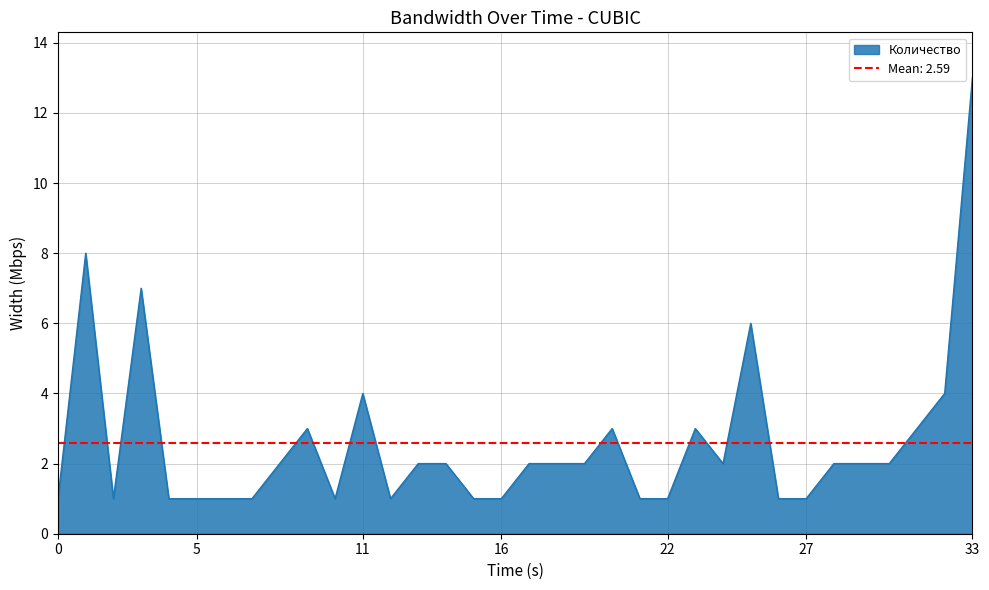

How many interior local valleys (lower than both neighbors) does the data have?

4